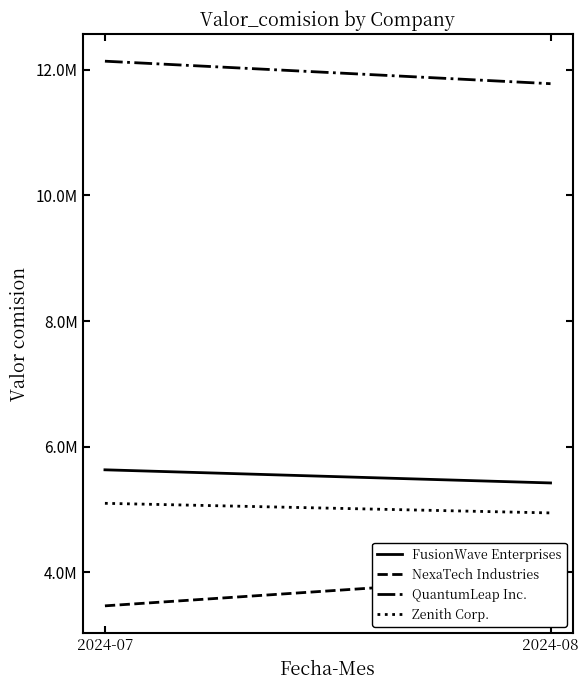

What is the maximum value for NexaTech Industries?

3940200